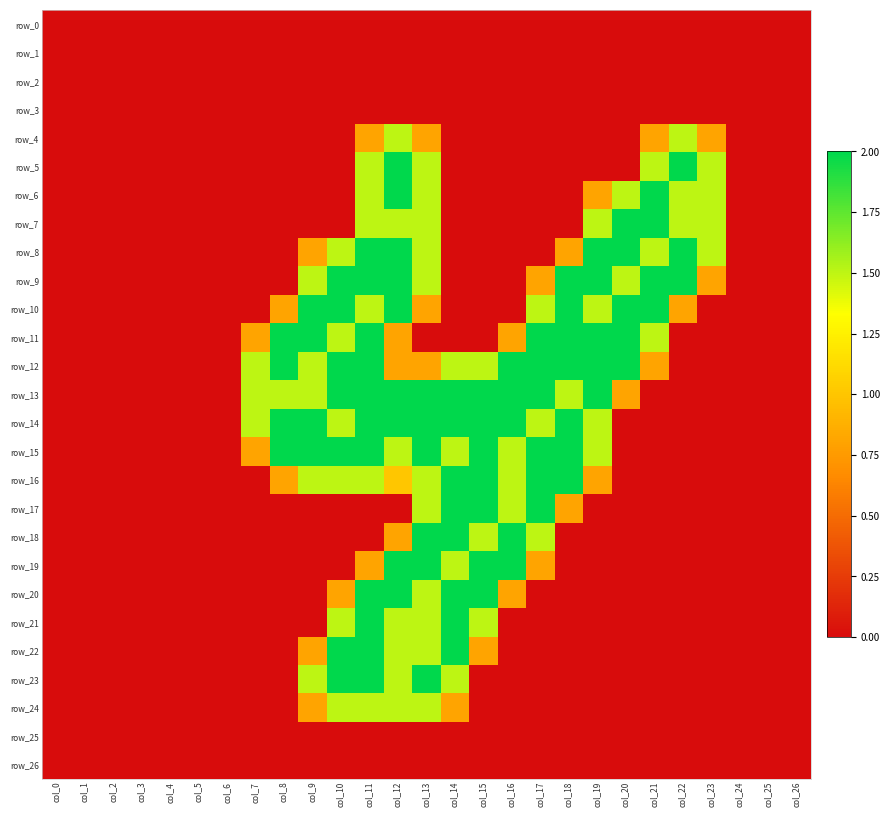

Is the value of row_18 at col_5 greater than the value of row_15 at col_9?

No